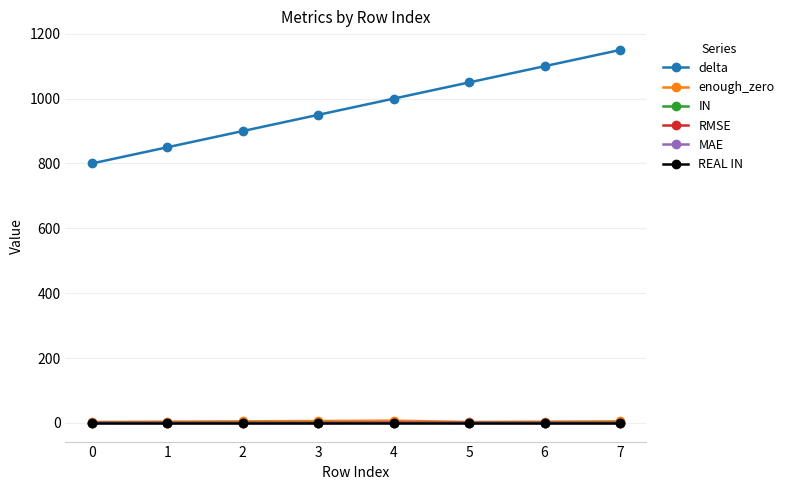

What is the sum of the enough_zero values at 0 and 3?

9.0